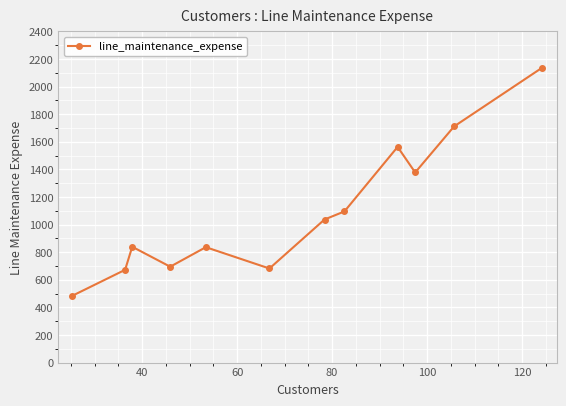

How many points are higher than both their immediate neighbors (excluding endpoints)?

3